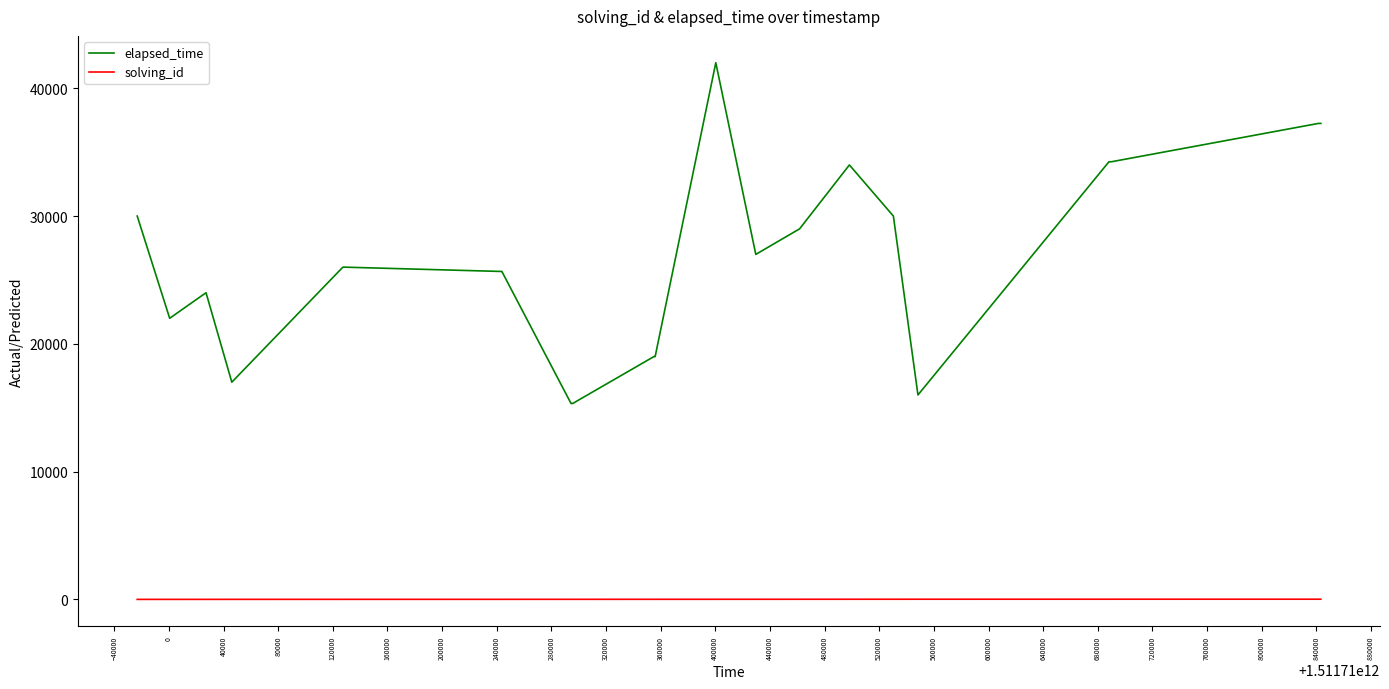

Which series has the widest spread of values?

elapsed_time